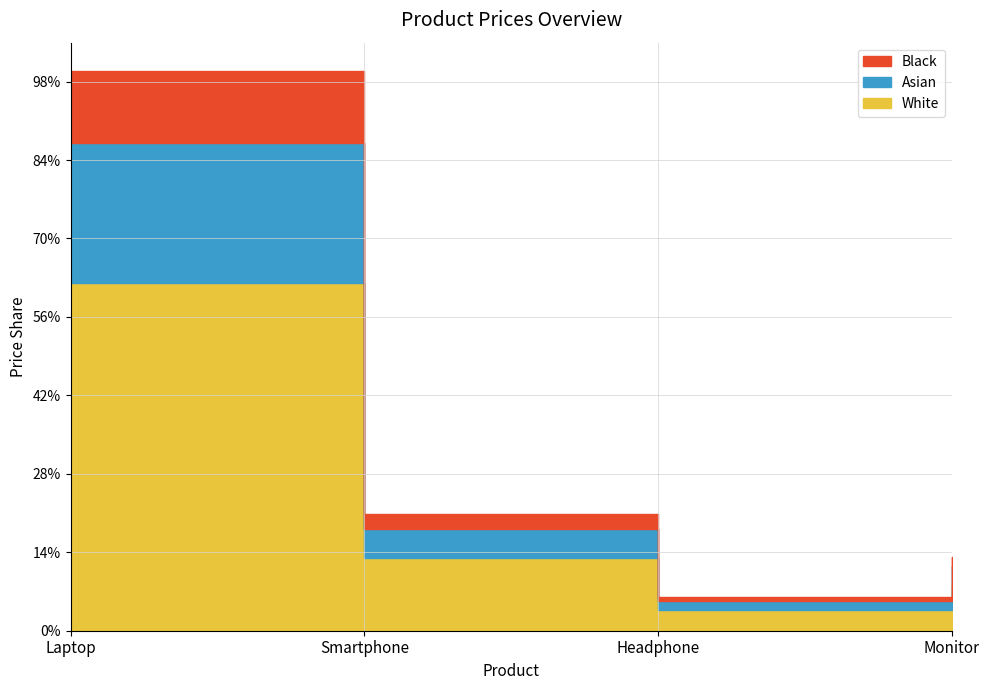

At which category does the chart reach its peak across all series?

Laptop